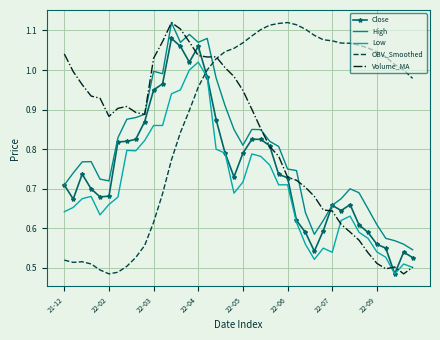

What are all the series names shown in the legend?

Close, High, Low, OBV_Smoothed, Volume_MA